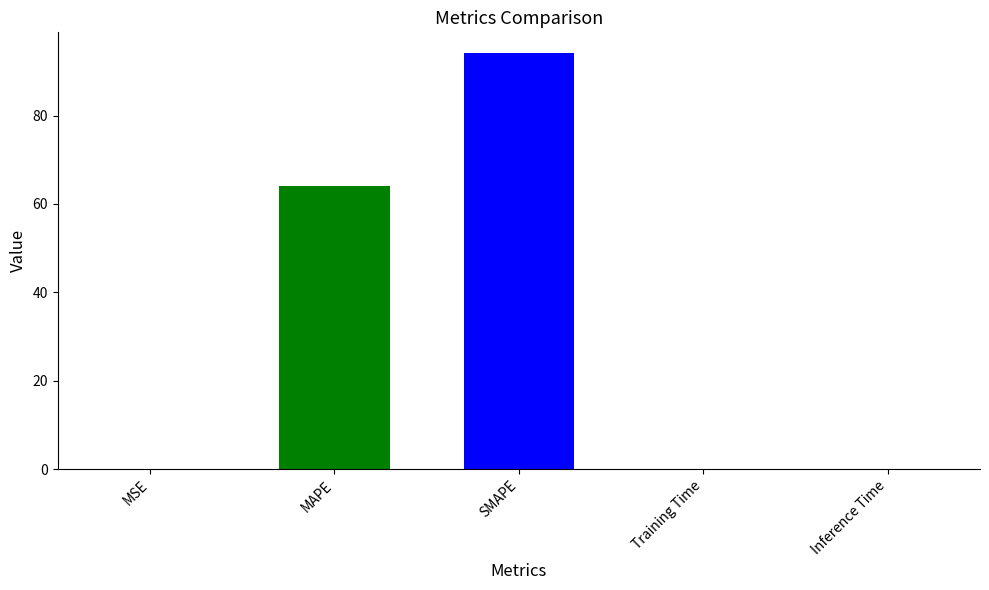

What is the sum of all values?

158.2